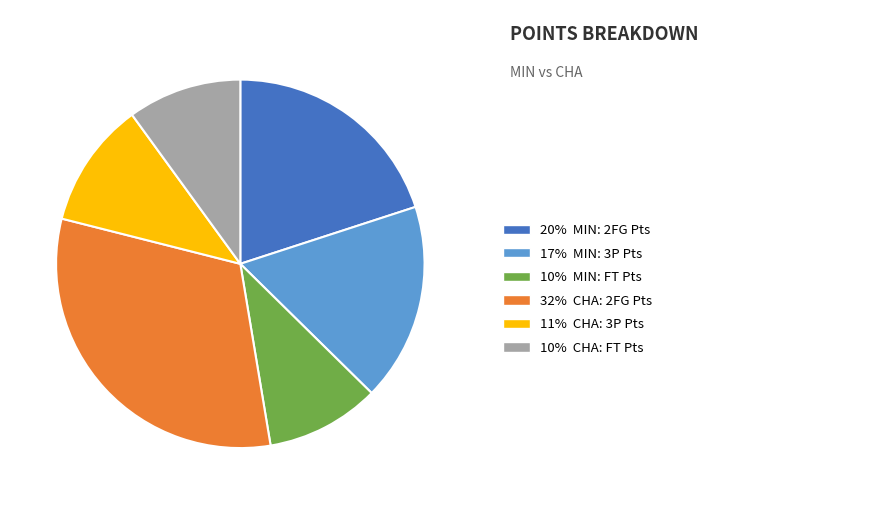

Is there any slice that represents more than half of the pie?

No